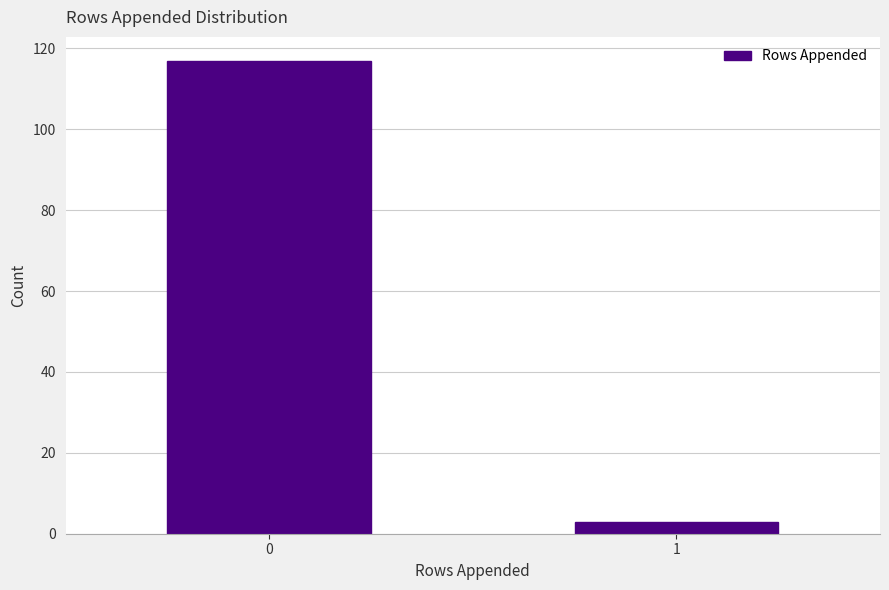

Reading right to left, what are all the values shown in this chart?

1=3	0=117